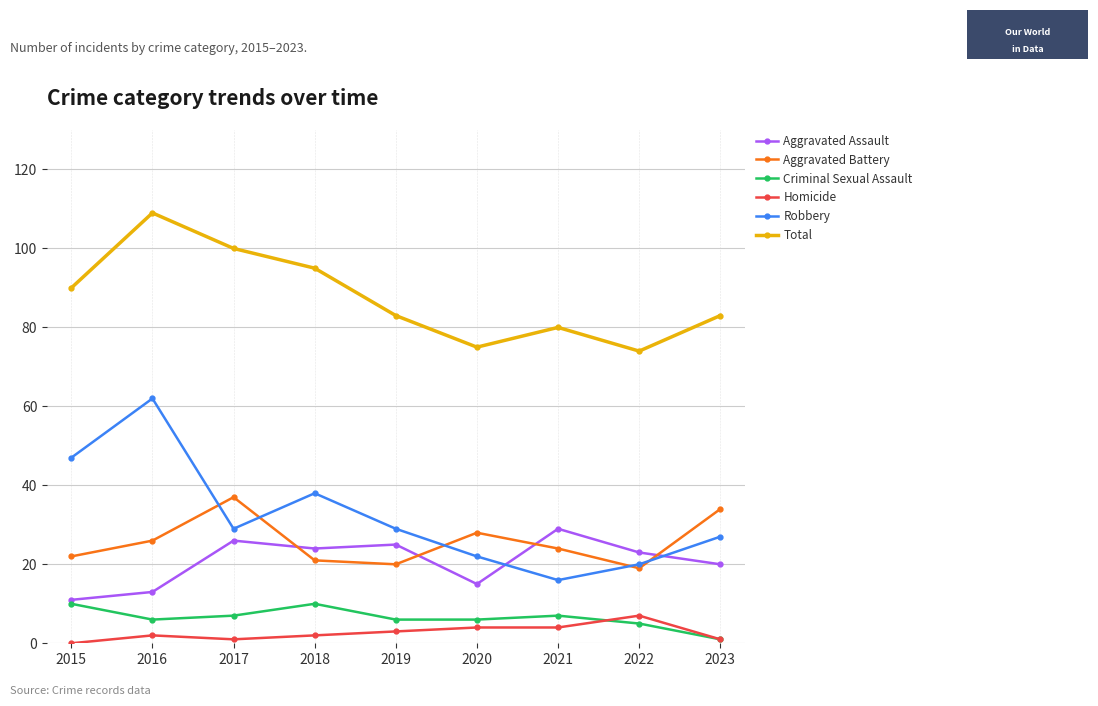

What are all the series names shown in the legend?

Aggravated Assault, Aggravated Battery, Criminal Sexual Assault, Homicide, Robbery, Total